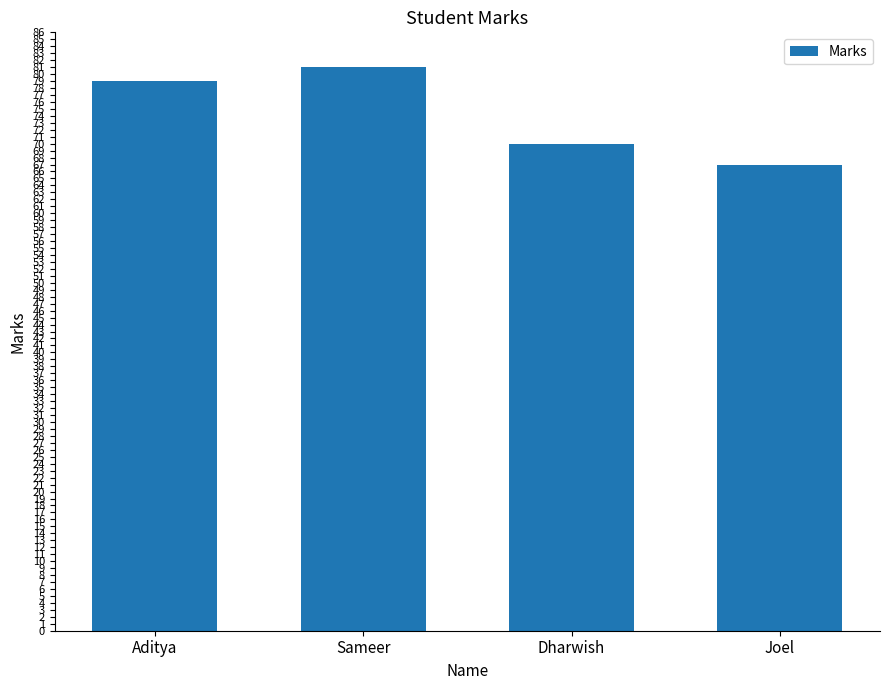

What is the sum of the values at Dharwish and Sameer?

151